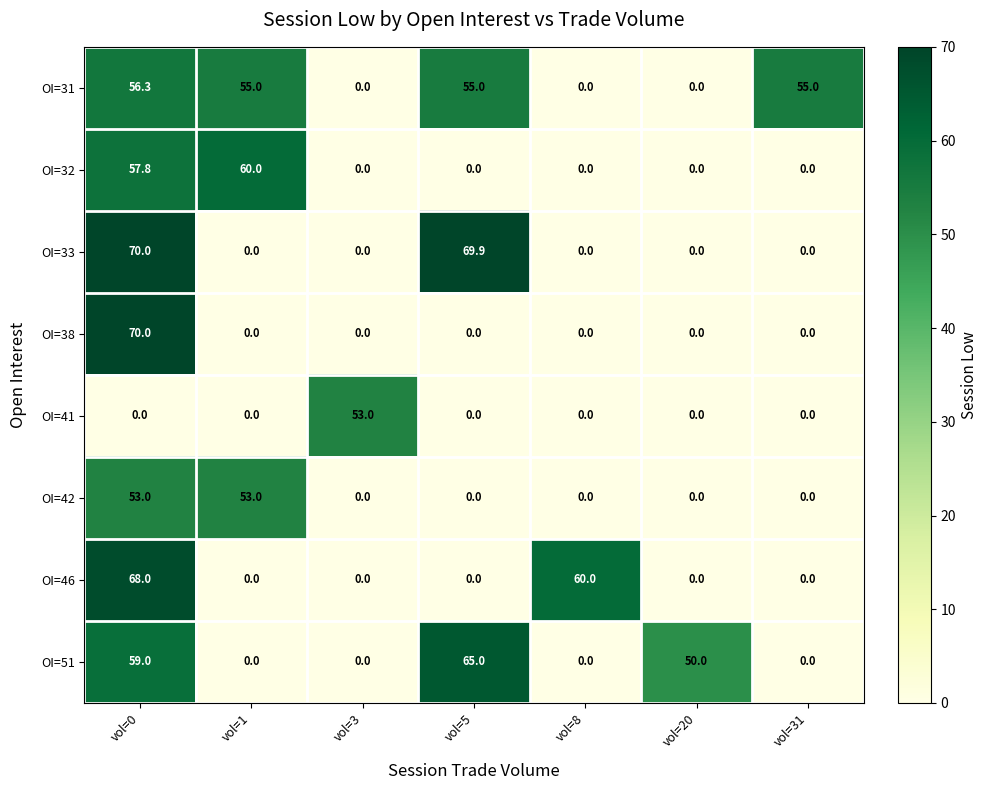

What is the spread (max minus min) of values at vol=20?

50.0